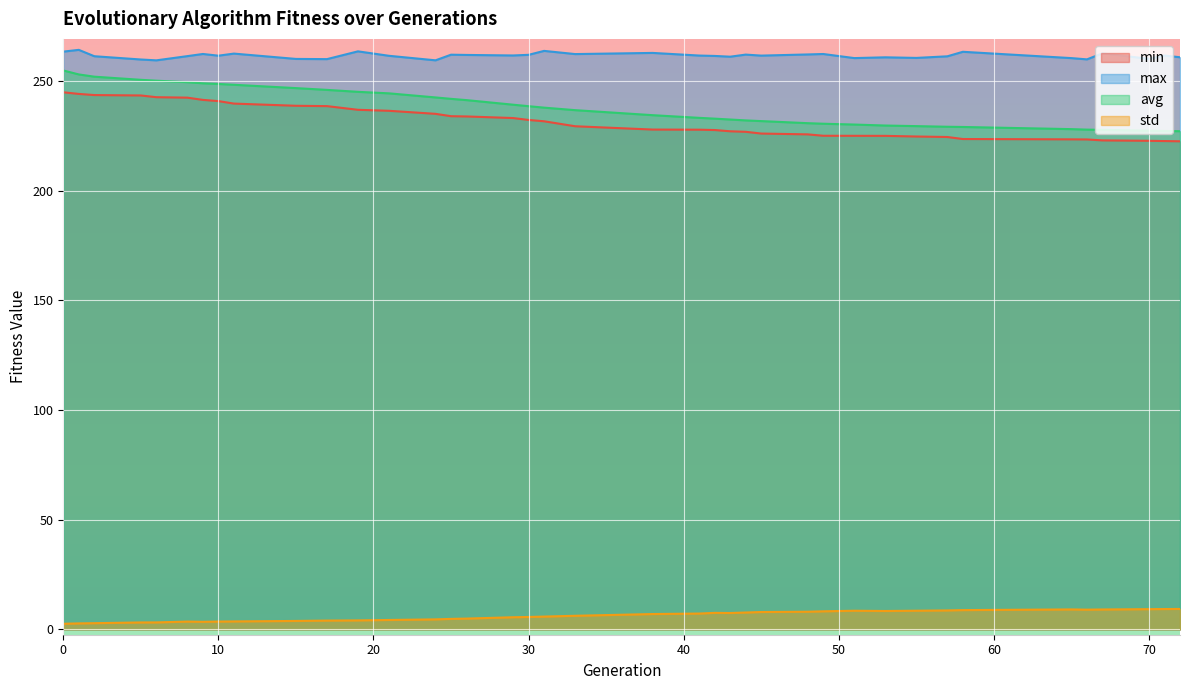

Between 43 and 33, which is larger?

33